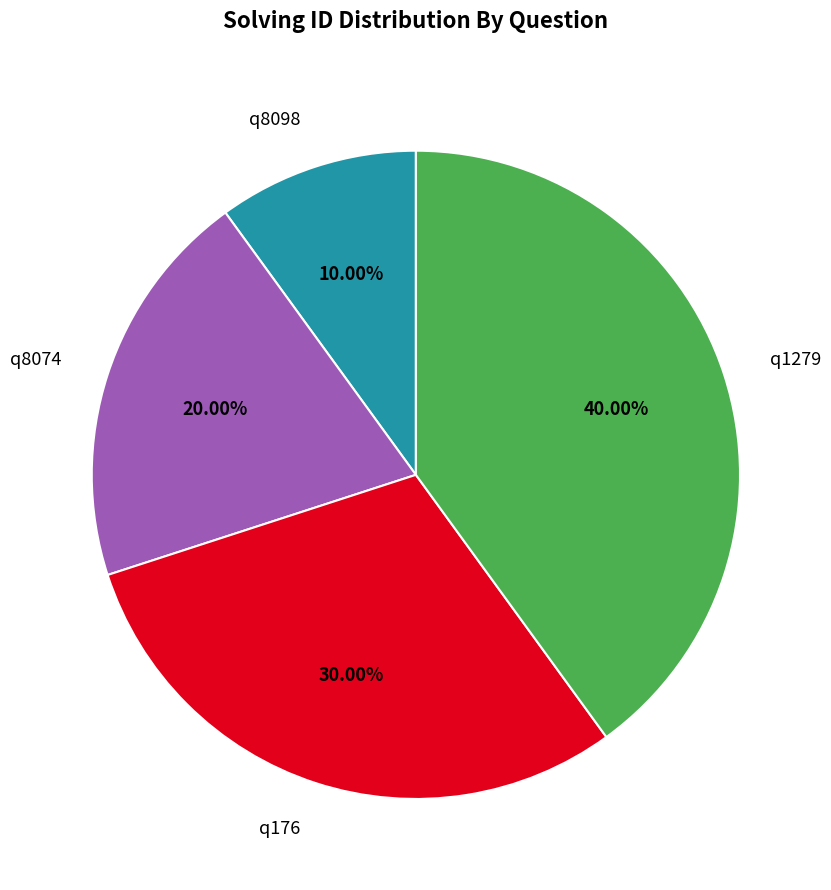

Is there a majority slice in this chart?

No